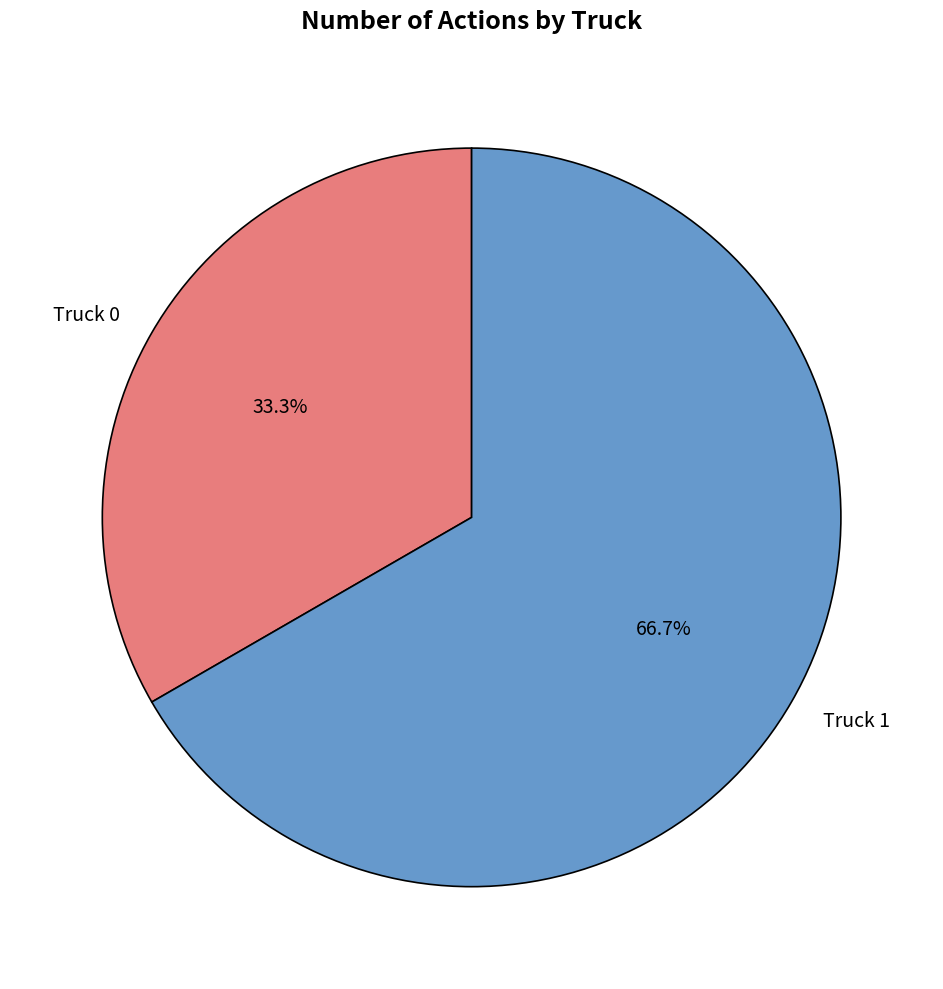

True or false: Truck 0 accounts for 44% of the total.

False